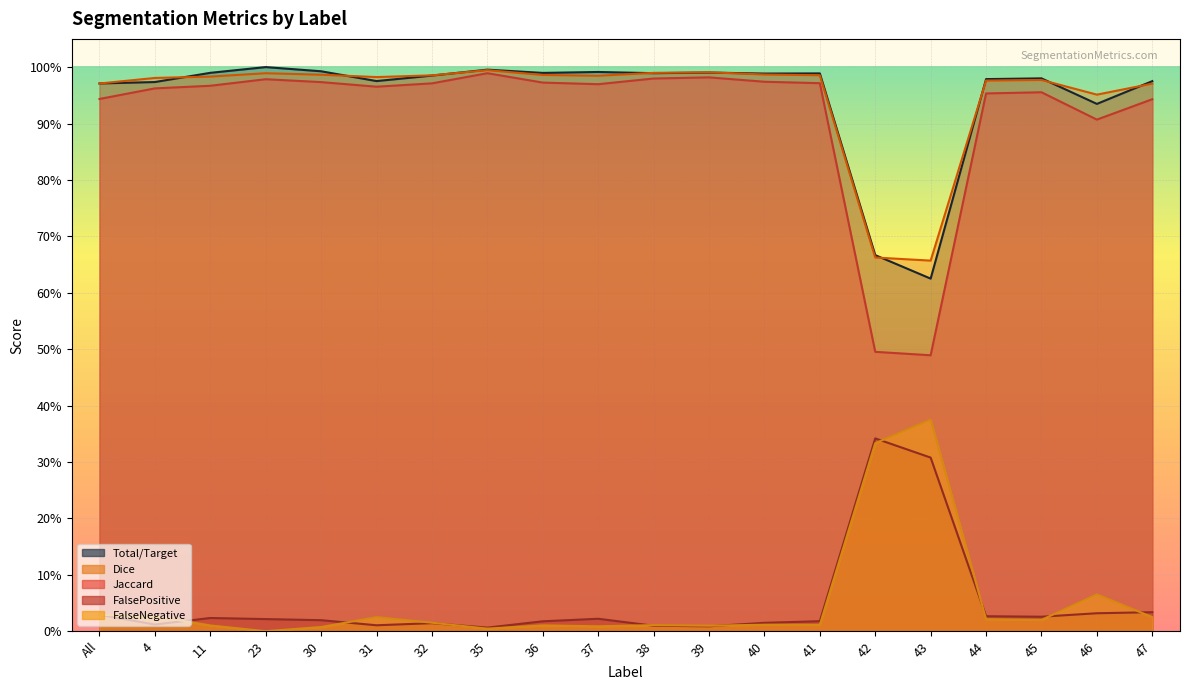

What is the difference between the FalsePositive values at 42 and 31?

0.3